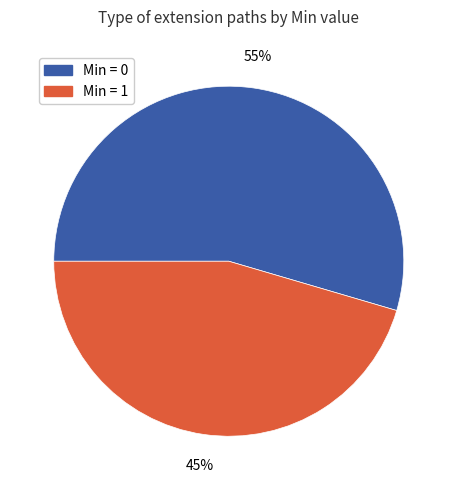

How many slices are in this pie chart?

2